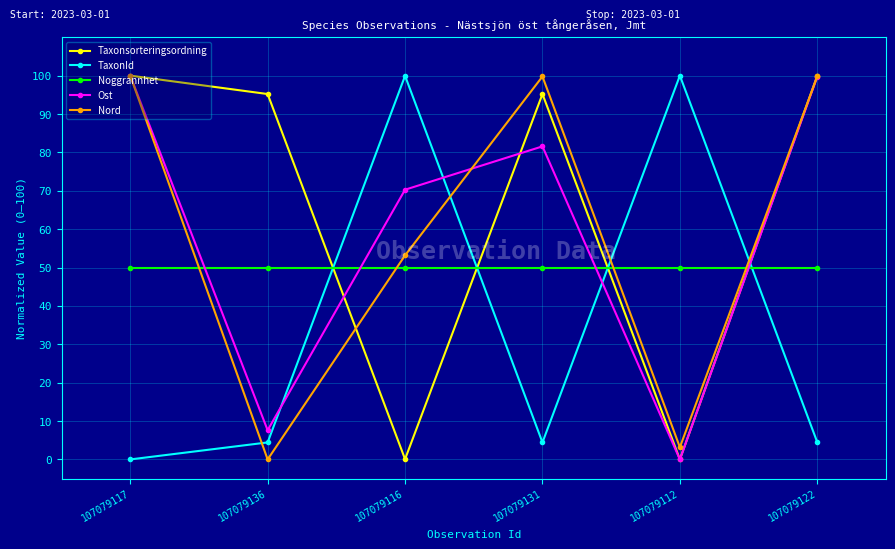

Which series has the largest total across all categories?

Taxonsorteringsordning